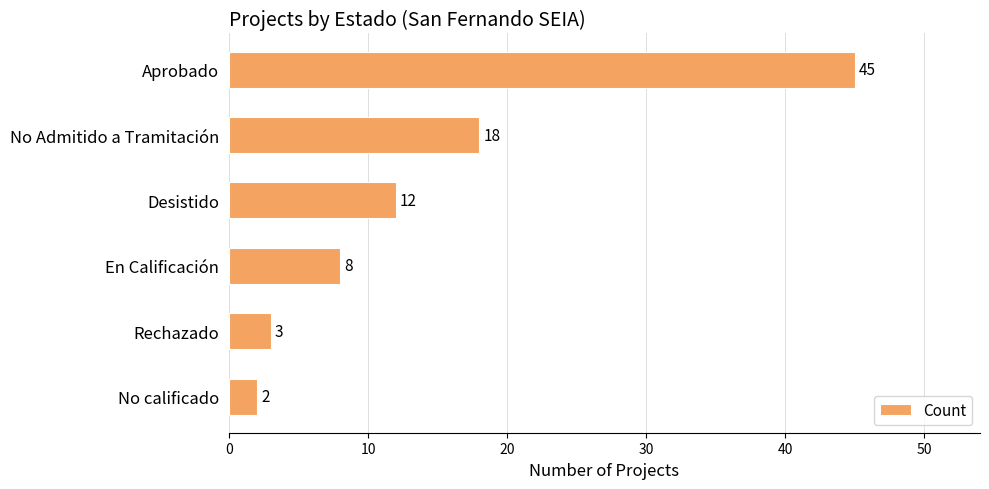

The chart shows a value of 14 at En Calificación. True or false?

False